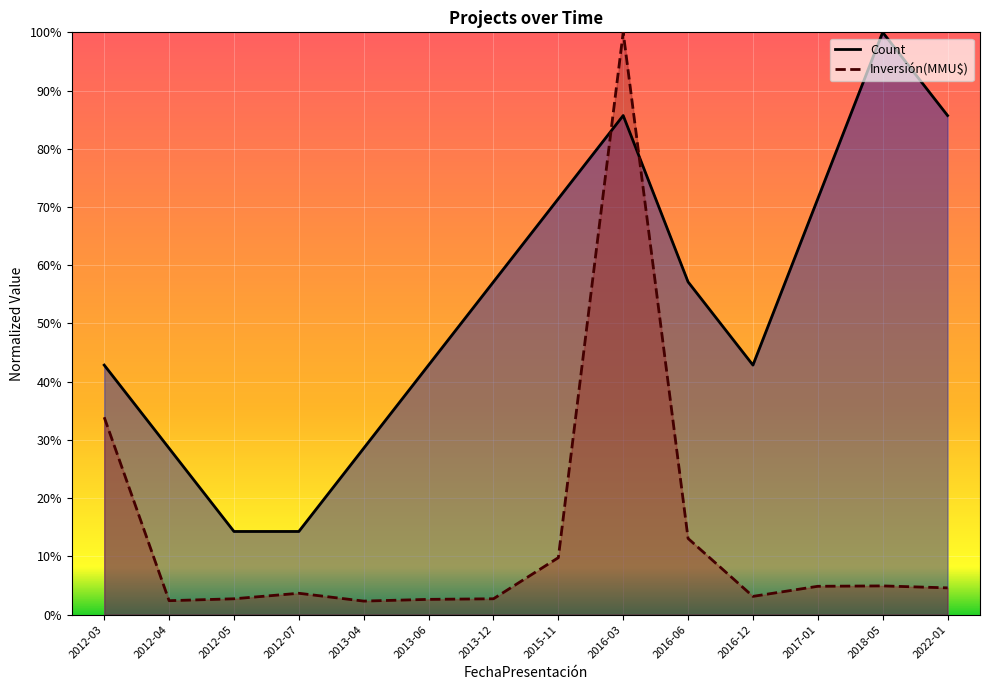

True or false: Inversión(MMU$) has a value of 0.0 at 2013-06.

True